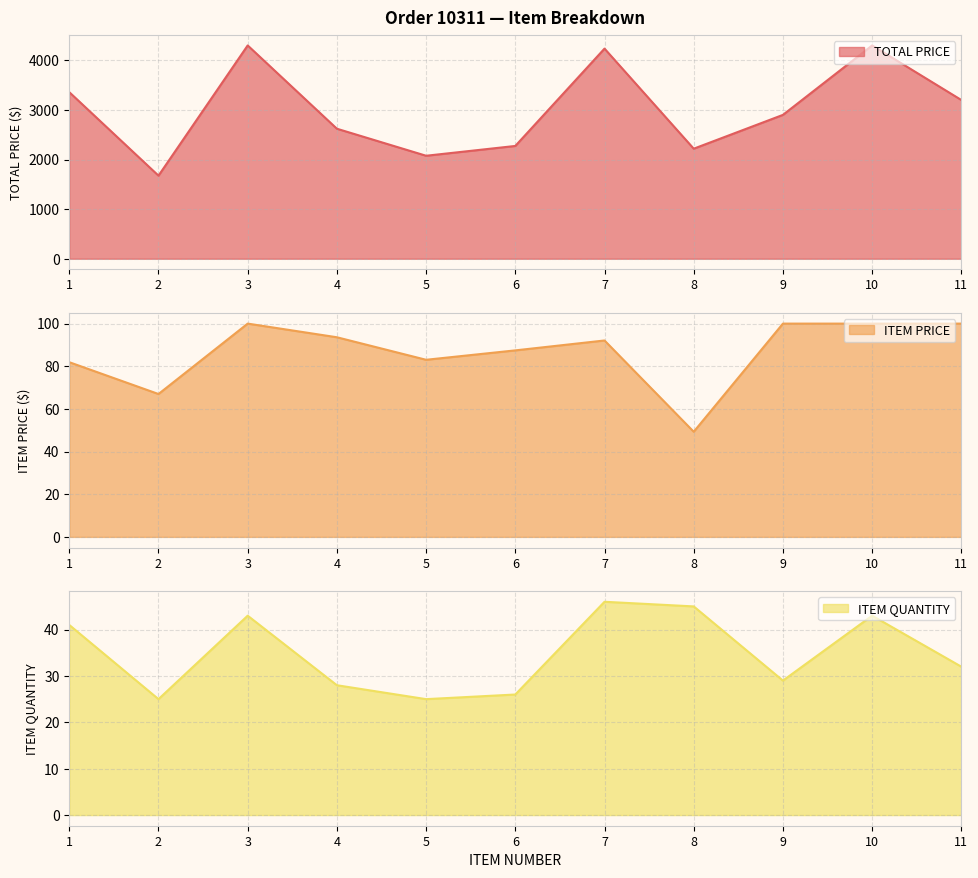

What is the value of the ITEM PRICE point at the 6th from the left?

87.5